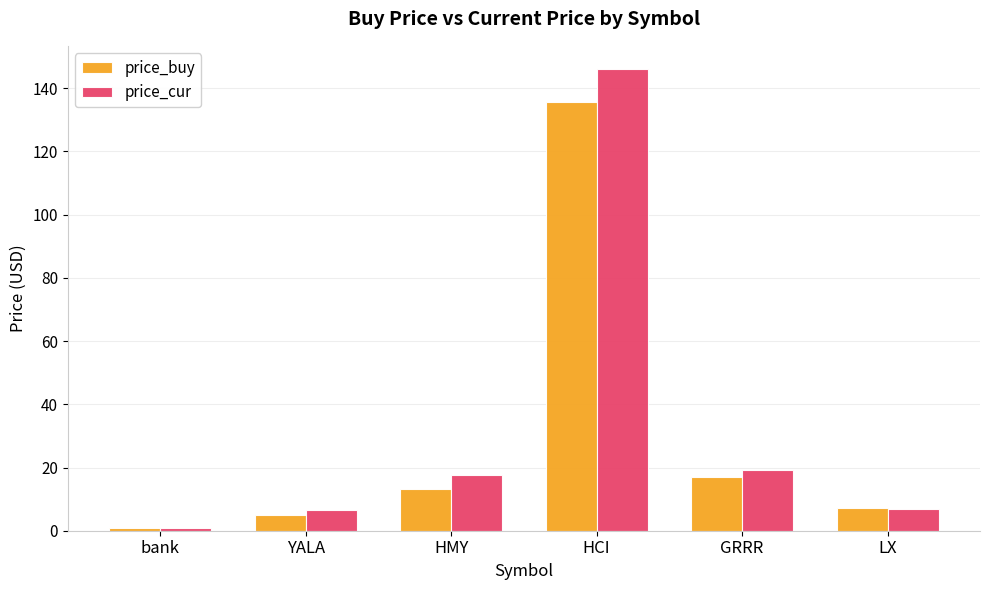

The price_buy series shows 23.2 at GRRR. True or false?

False